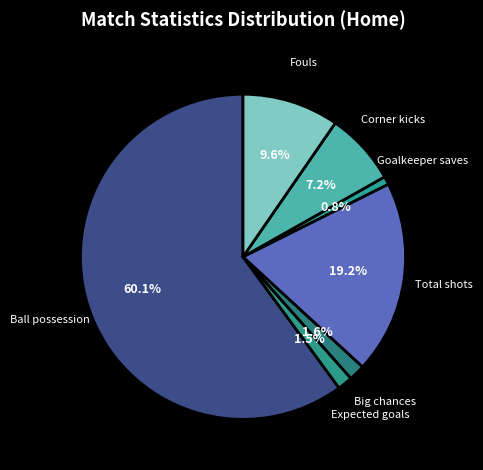

To the nearest percent, what is the difference between the largest and smallest slice percentages?

59%